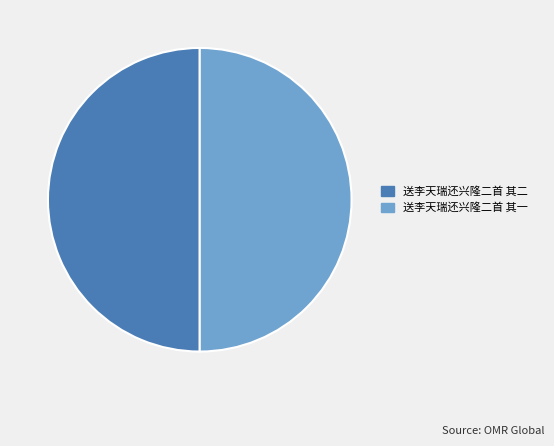

Combined, do 送李天瑞还兴隆二首 其一 and 送李天瑞还兴隆二首 其二 account for over 50%?

Yes